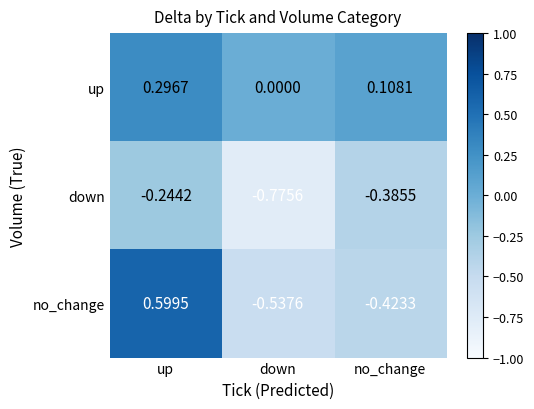

What is the total value across all series at up?

0.7